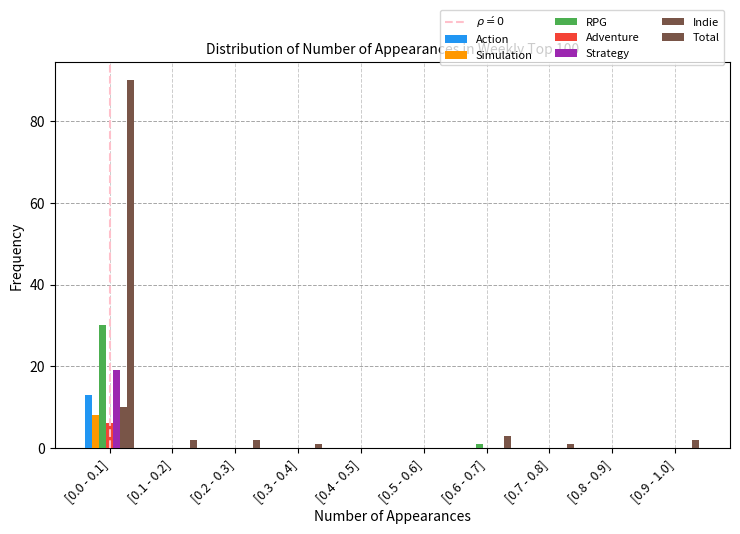

Count the number of categories in the chart.

10